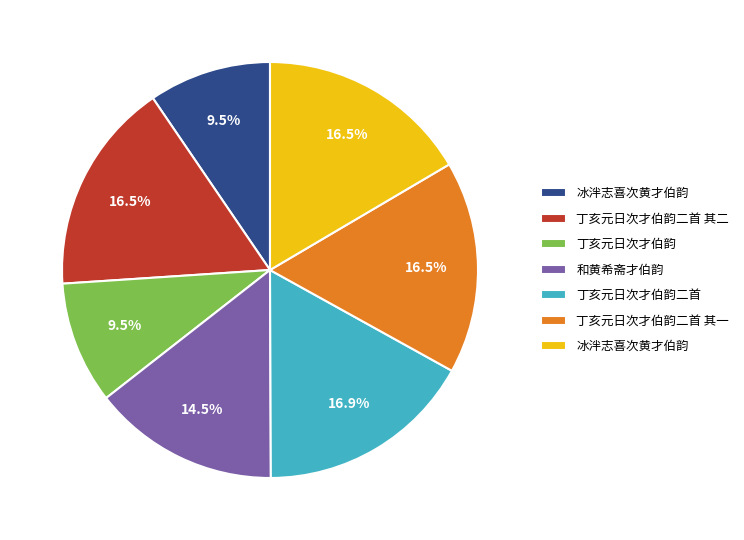

To the nearest percent, what is the difference between the largest and smallest slice percentages?

7%